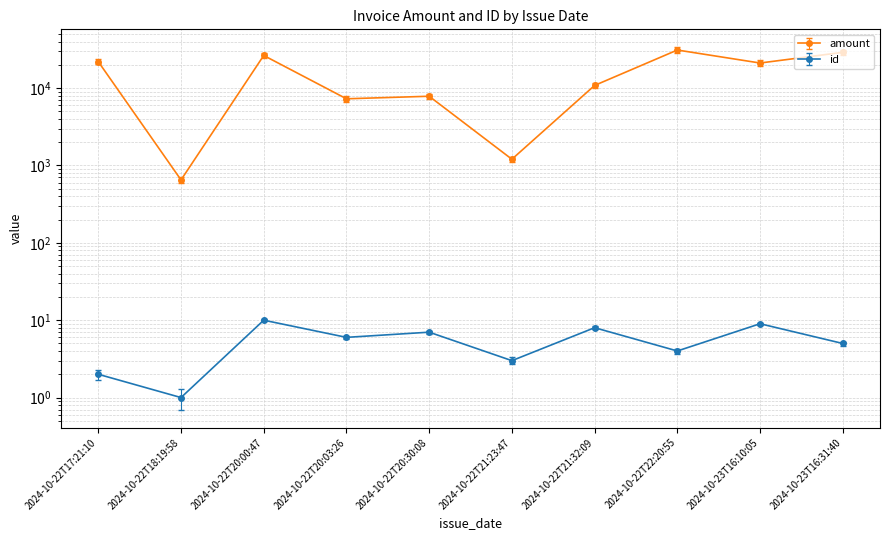

How many series are shown in this chart?

2